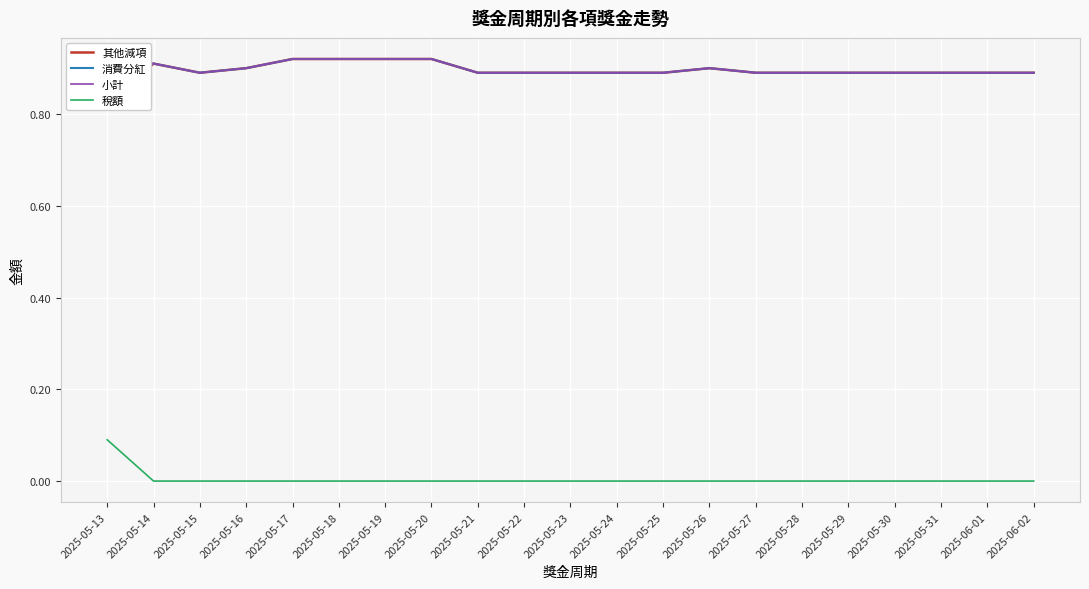

What is the spread (max minus min) of values at 2025-05-17?

0.9